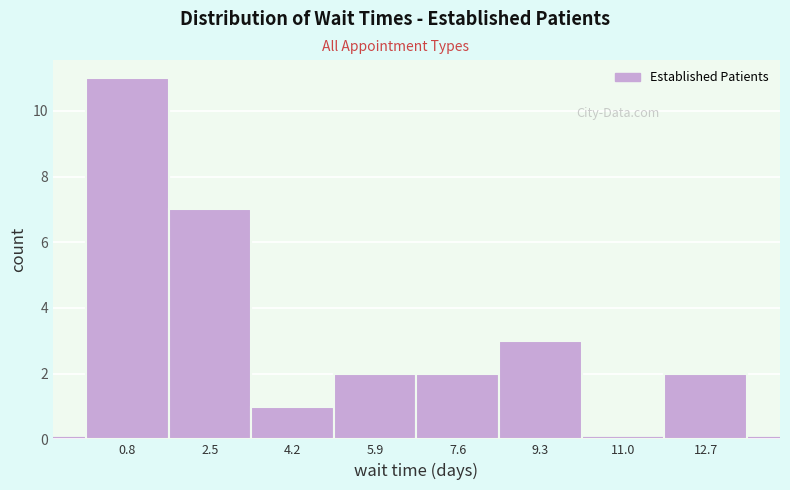

What is the height of the bar covering 1.6 to 3.4 on the x-axis? Neither the bar edges nor the heights are printed on the chart, so give them approximately, as read against the axes.

7